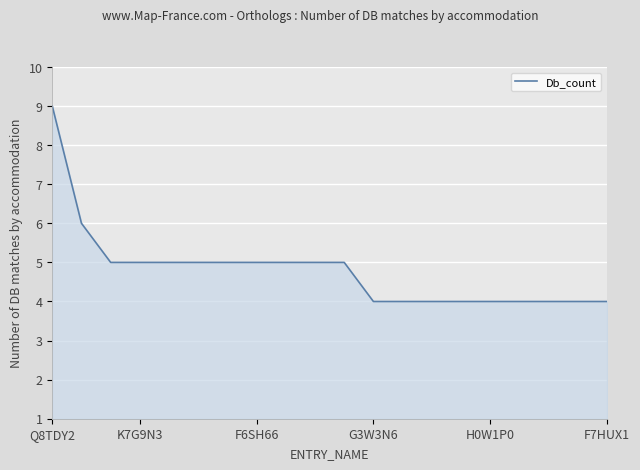

What is the difference between the maximum and minimum values?

5